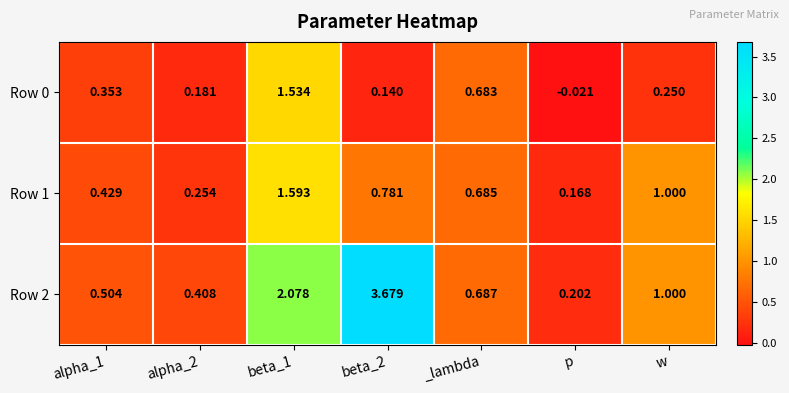

Reading right to left, list all the values displayed in this chart.

Row 0: w=0.2	p=-0.0	_lambda=0.7	beta_2=0.1	beta_1=1.5	alpha_2=0.2	alpha_1=0.4
Row 1: w=1.0	p=0.2	_lambda=0.7	beta_2=0.8	beta_1=1.6	alpha_2=0.3	alpha_1=0.4
Row 2: w=1.0	p=0.2	_lambda=0.7	beta_2=3.7	beta_1=2.1	alpha_2=0.4	alpha_1=0.5